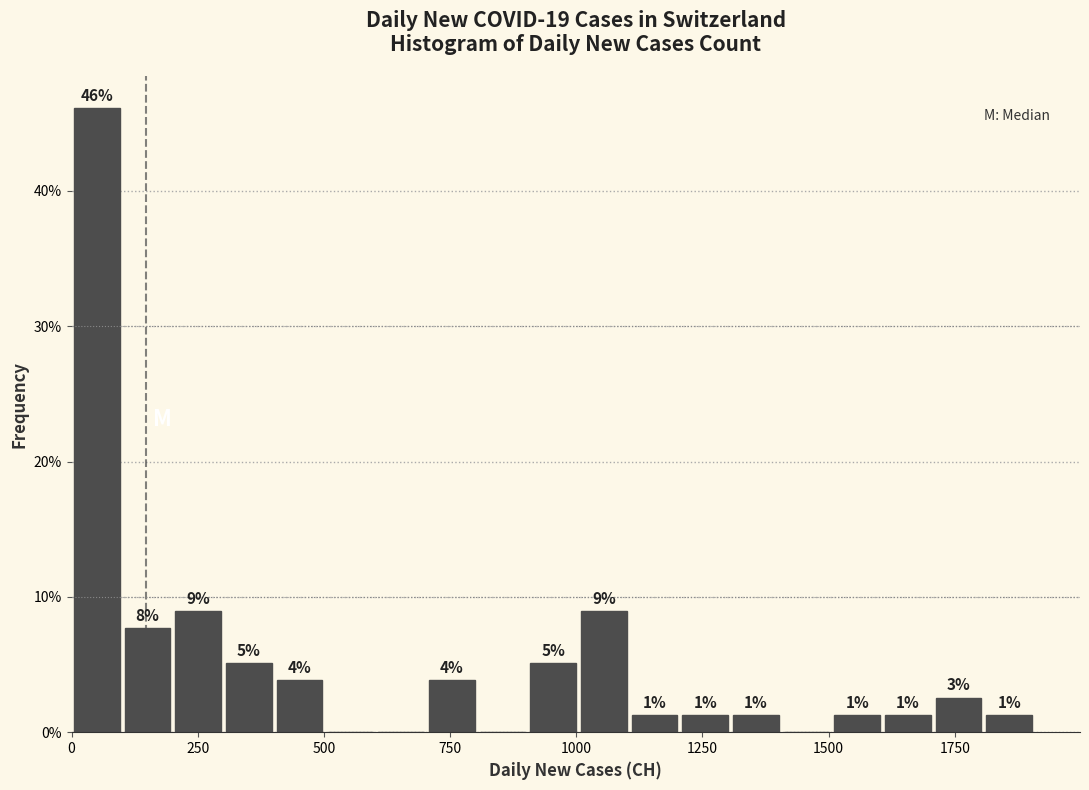

Read against the x-axis, roughly where is the centre of the tallest bar?

50